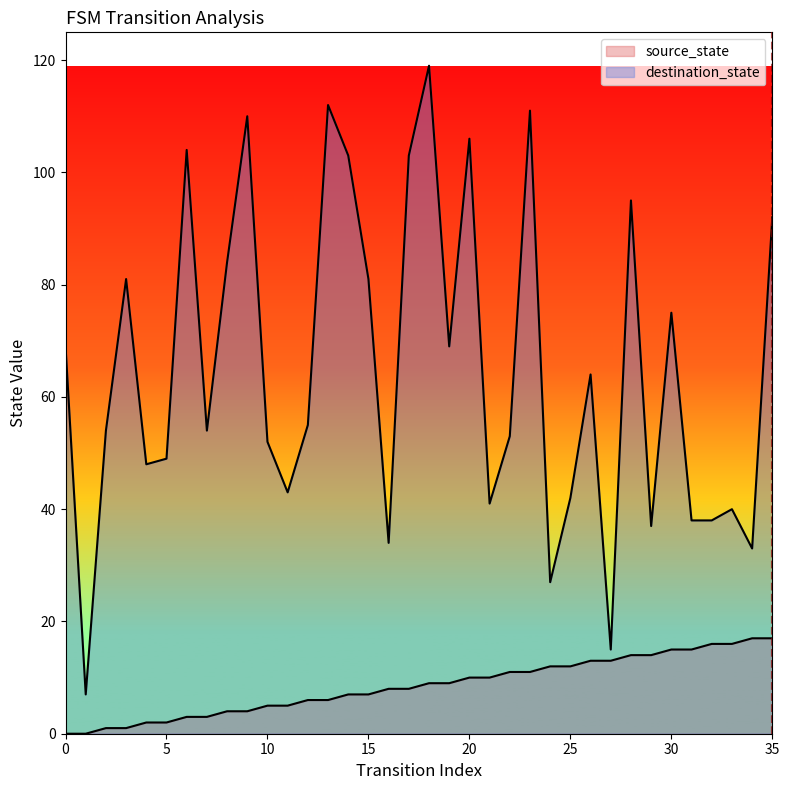

How many series are shown in this chart?

2